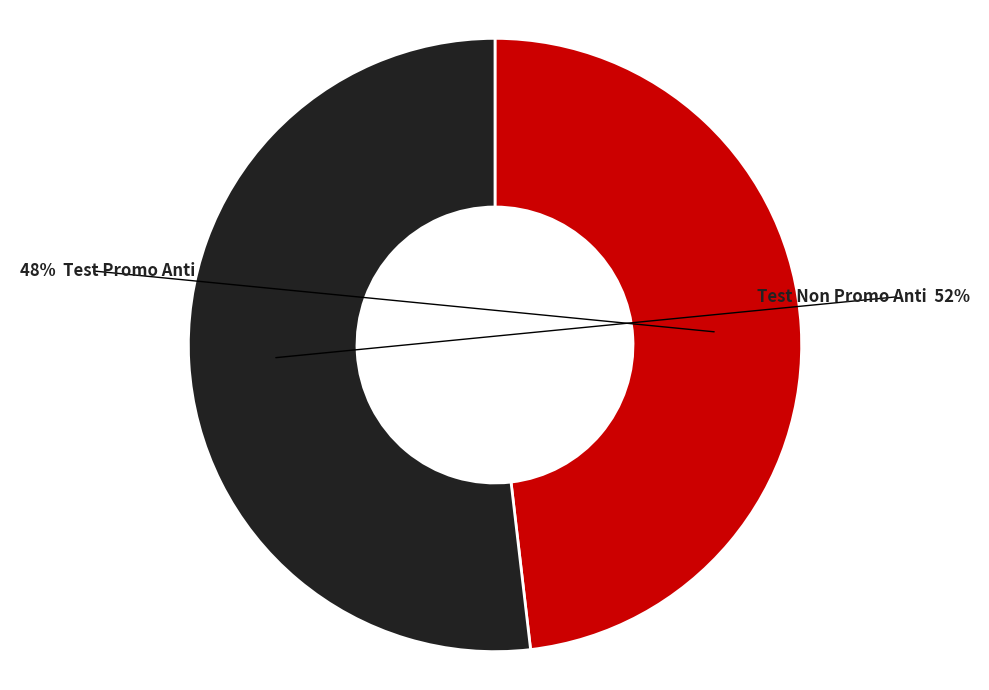

Does any single category account for the majority?

Yes